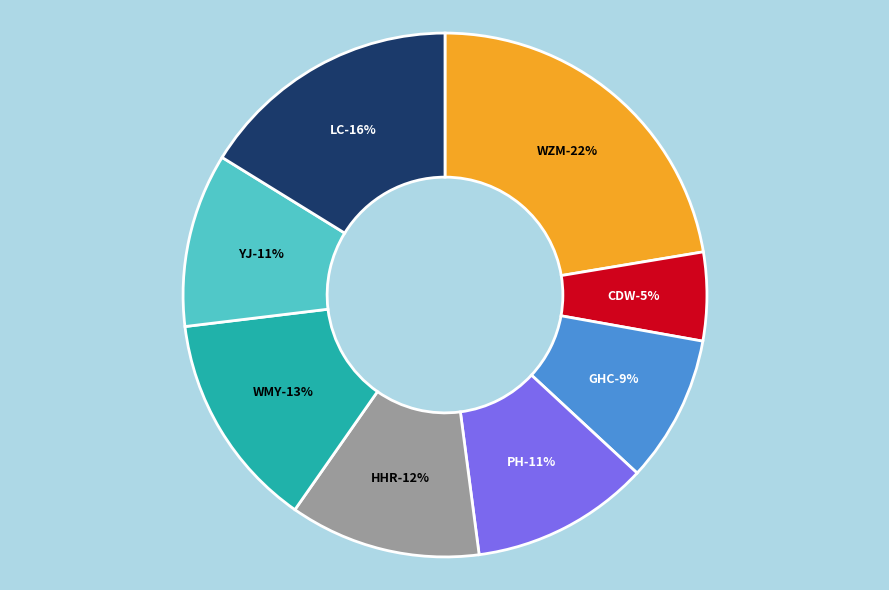

True or false: CDW accounts for 11% of the total.

False